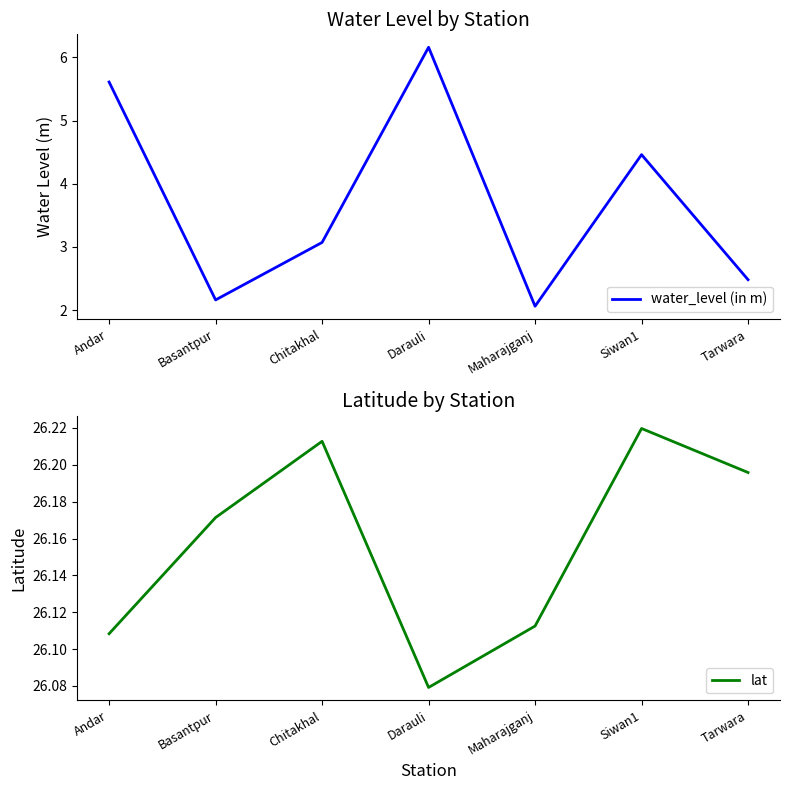

Where does the water_level (in m) series first go above 3?

Andar